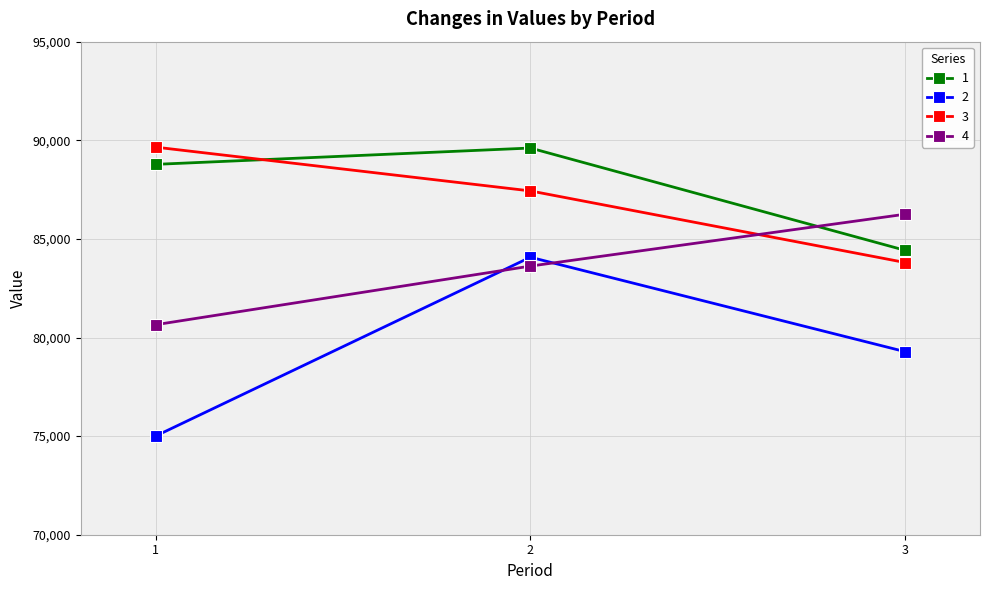

At which label is 1 closest to 87013?

1